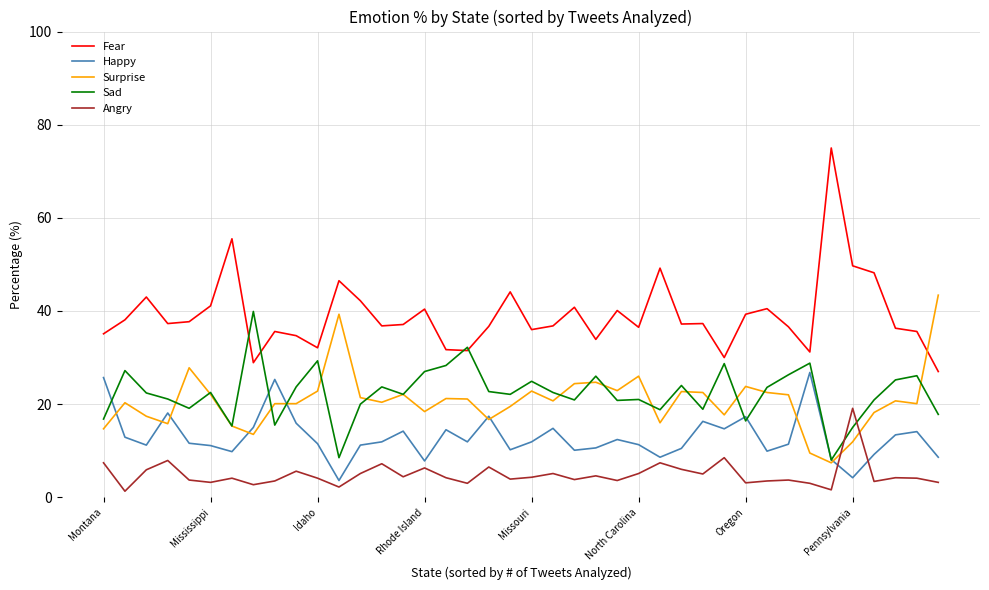

Which series has the largest range (max minus min)?

Fear